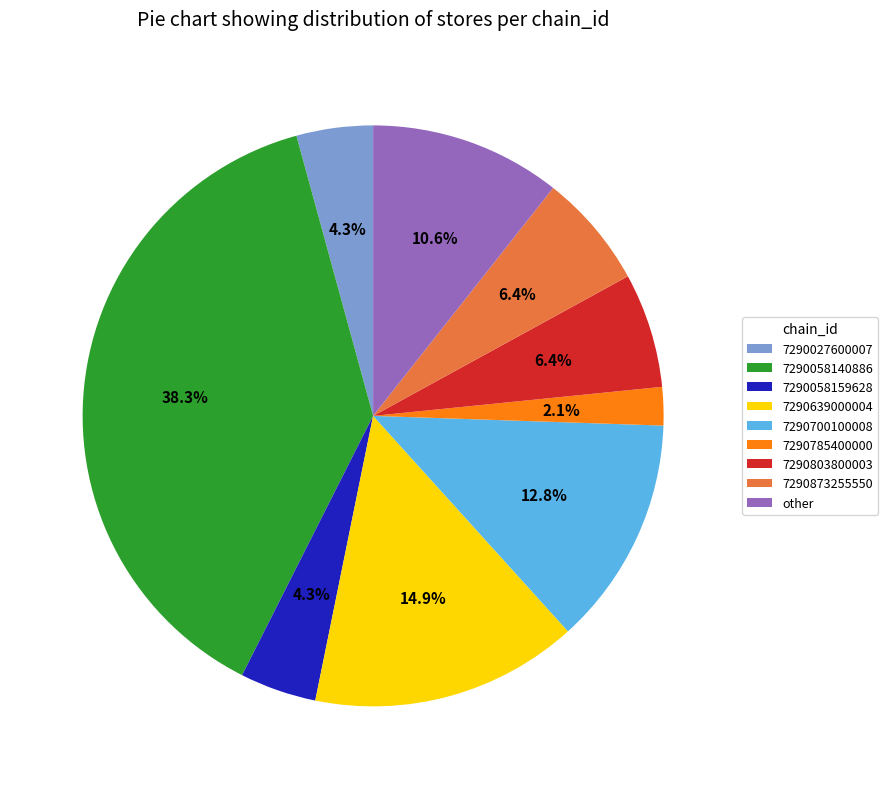

Approximately how many times larger is the value at other compared to 7290700100008?

0.8